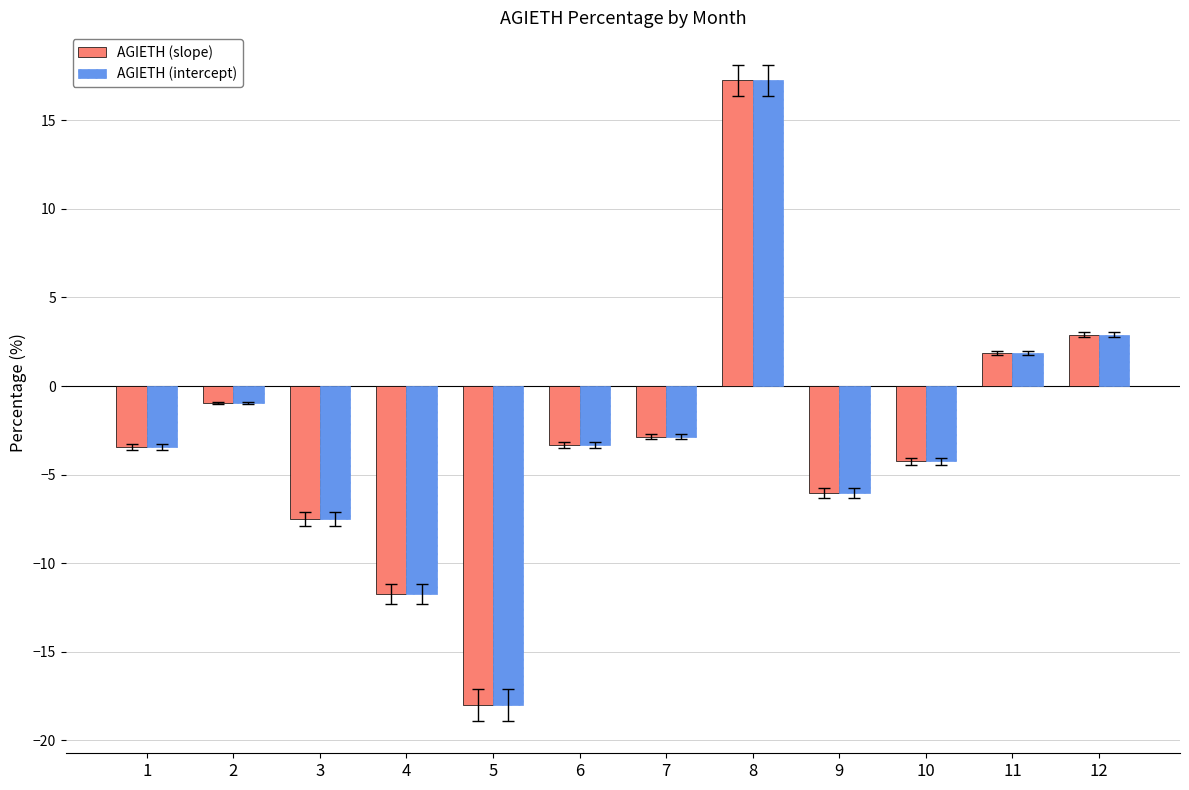

What is the greatest value displayed?

17.3